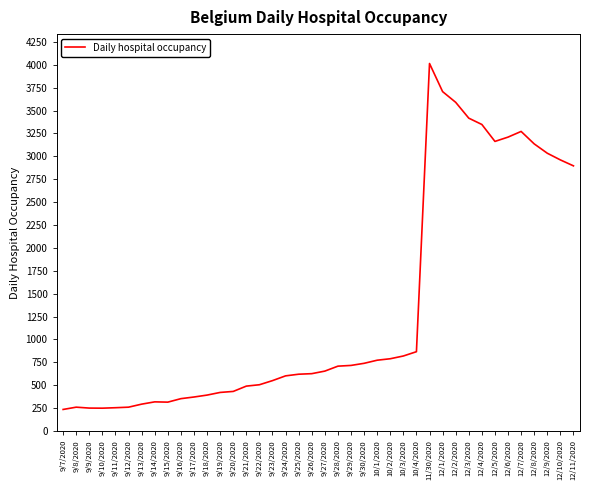

Is it true that the value at 10/3/2020 is 1271?

False